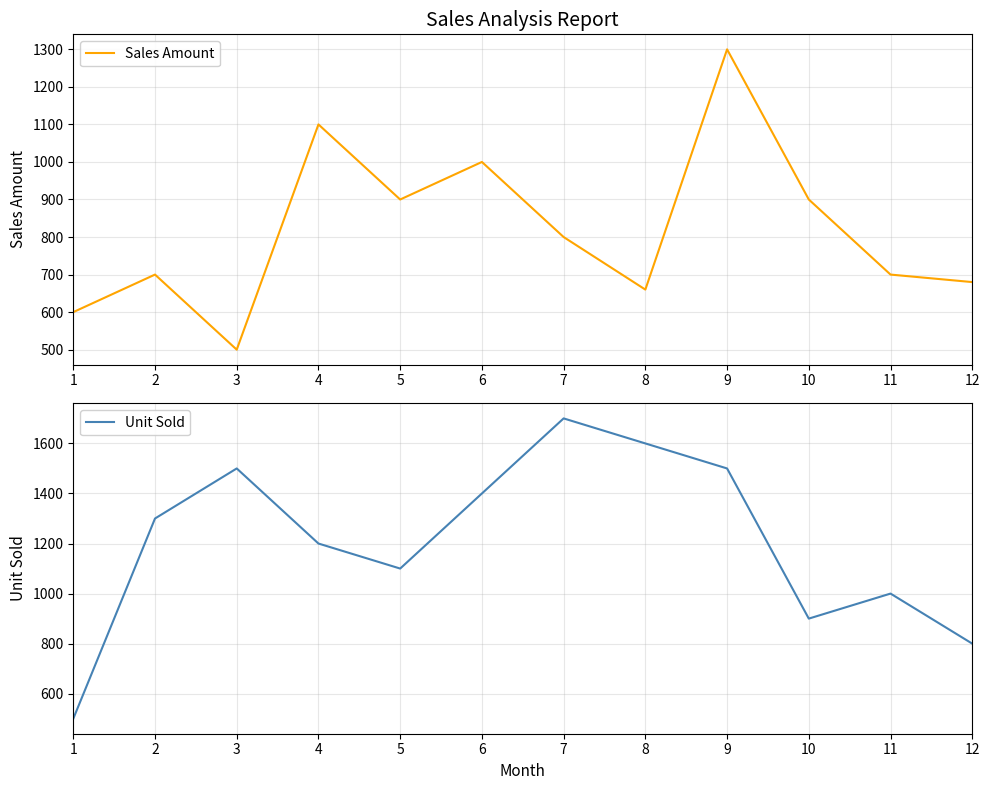

Reading left to right, what are all the values shown in this chart?

Sales Amount: 600	700	500	1100	900	1000	800	660	1300	900	700	680
Unit Sold: 500	1300	1500	1200	1100	1400	1700	1600	1500	900	1000	800